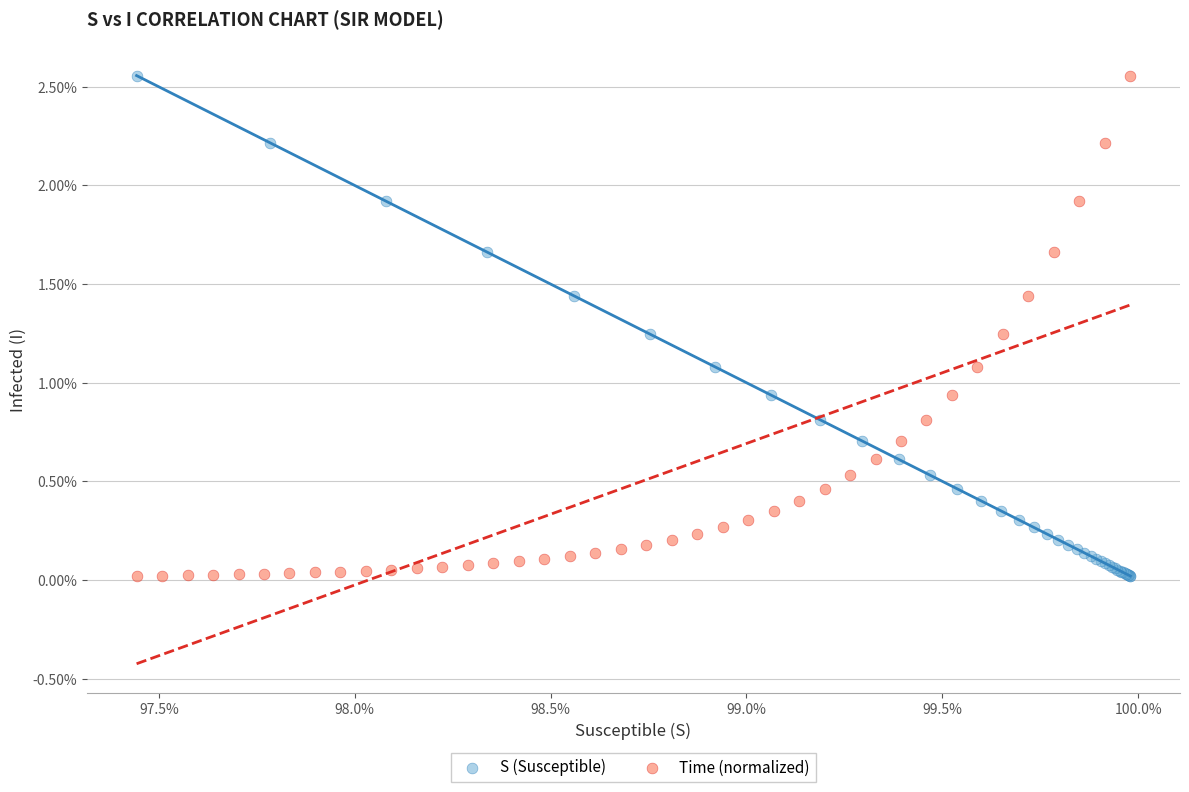

What are all the series names shown in the legend?

S (Susceptible), Time (normalized)